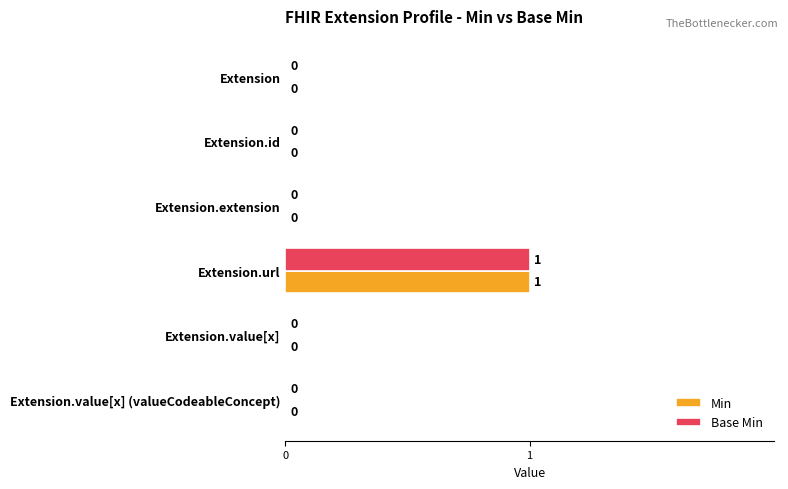

What is the highest value of the Min series?

1